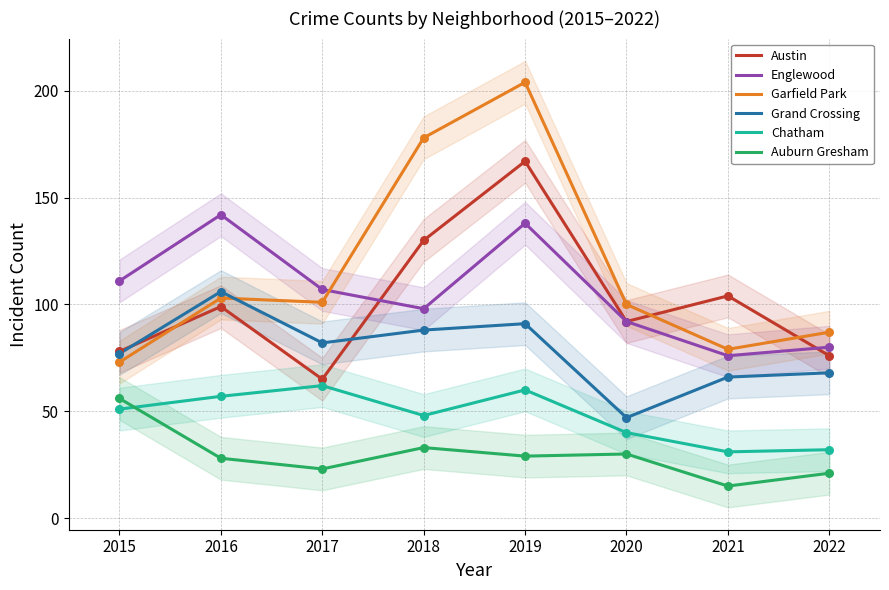

Which series reaches the maximum Y coordinate?

Garfield Park